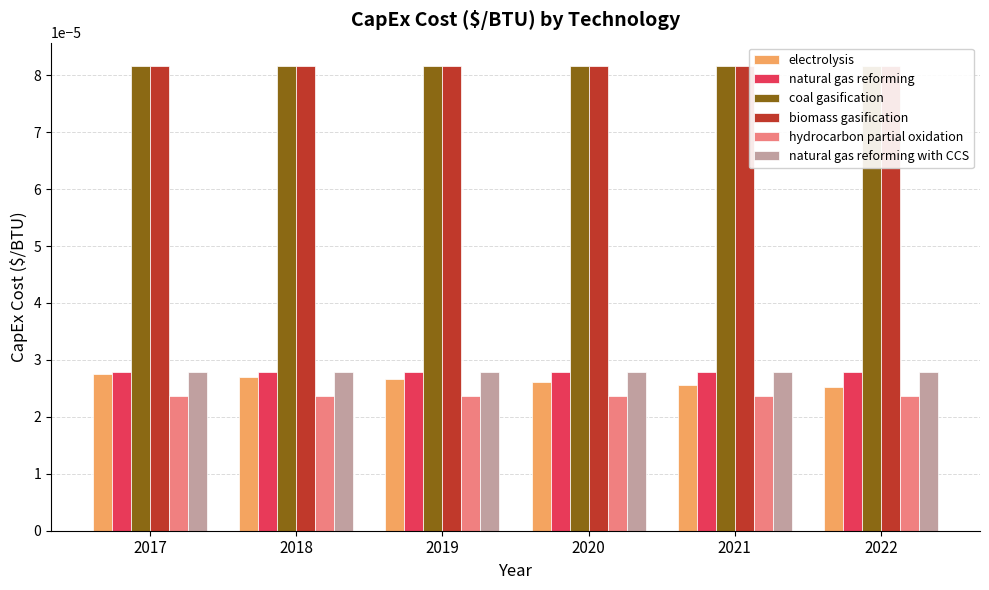

The coal gasification series shows 0.0 at 2022. True or false?

True